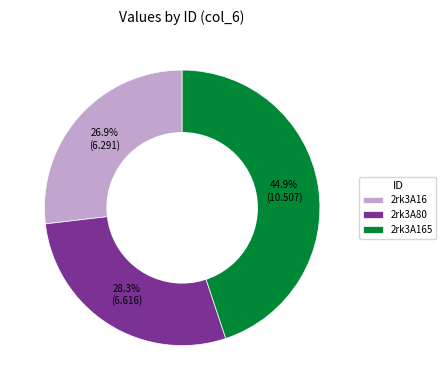

What is the ratio of the value at 2rk3A16 to the value at 2rk3A165?

0.6